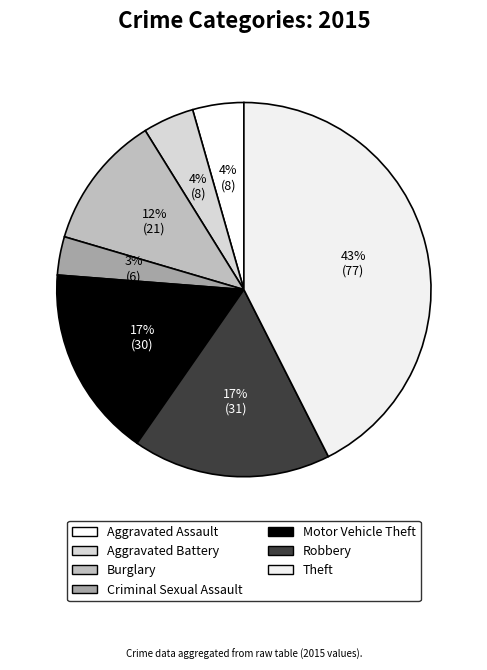

The Aggravated Battery slice represents 1% of the pie. True or false?

False